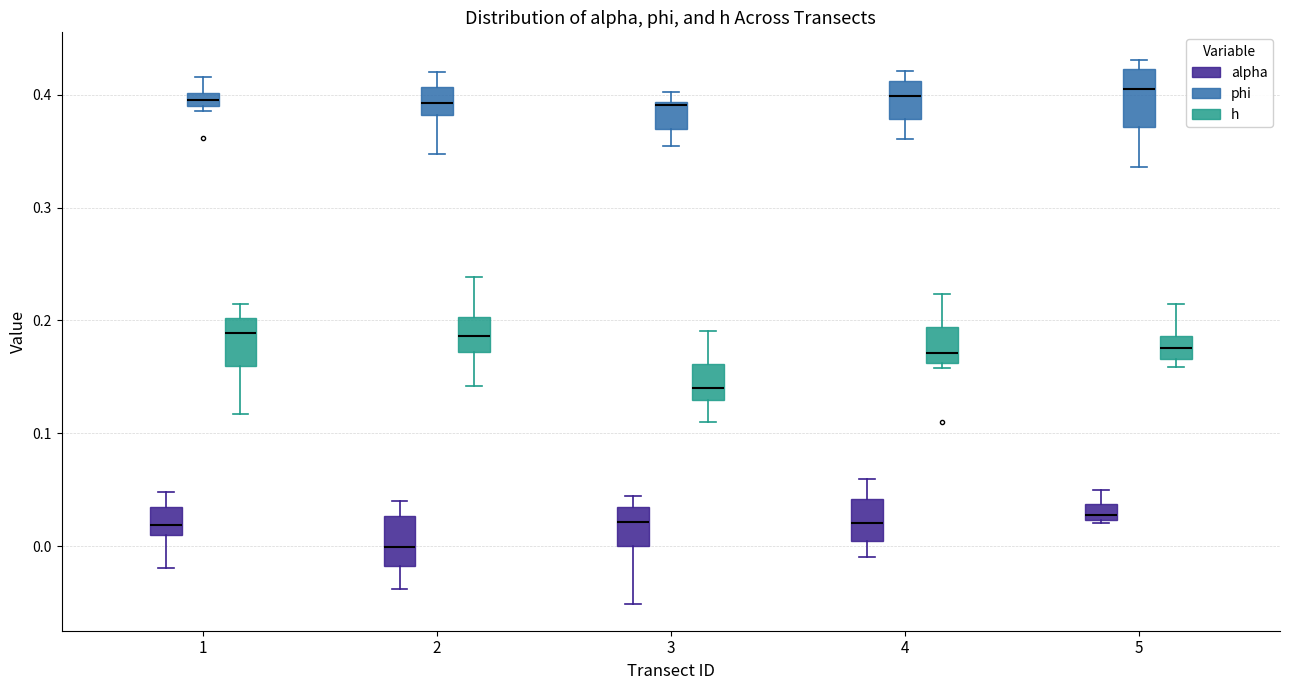

Where is the upper edge of the box for 4 (phi) on the y-axis? The values are not printed on the chart, so give them approximately, as read against the axis.

0.41